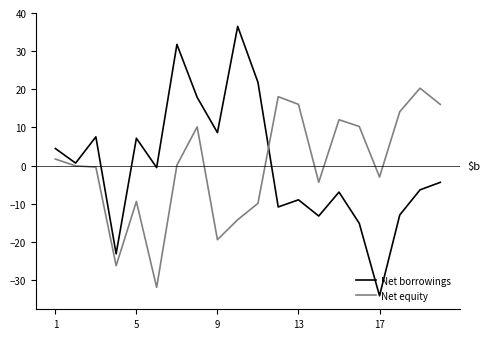

Which series has the largest range (max minus min)?

Net borrowings